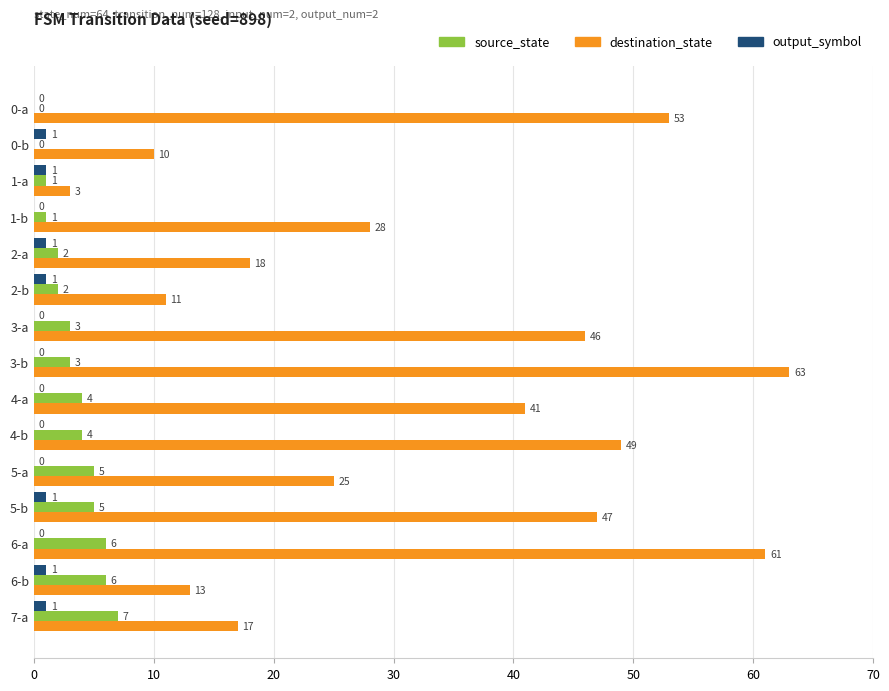

Which series changed the most between 3-b and 5-a?

destination_state